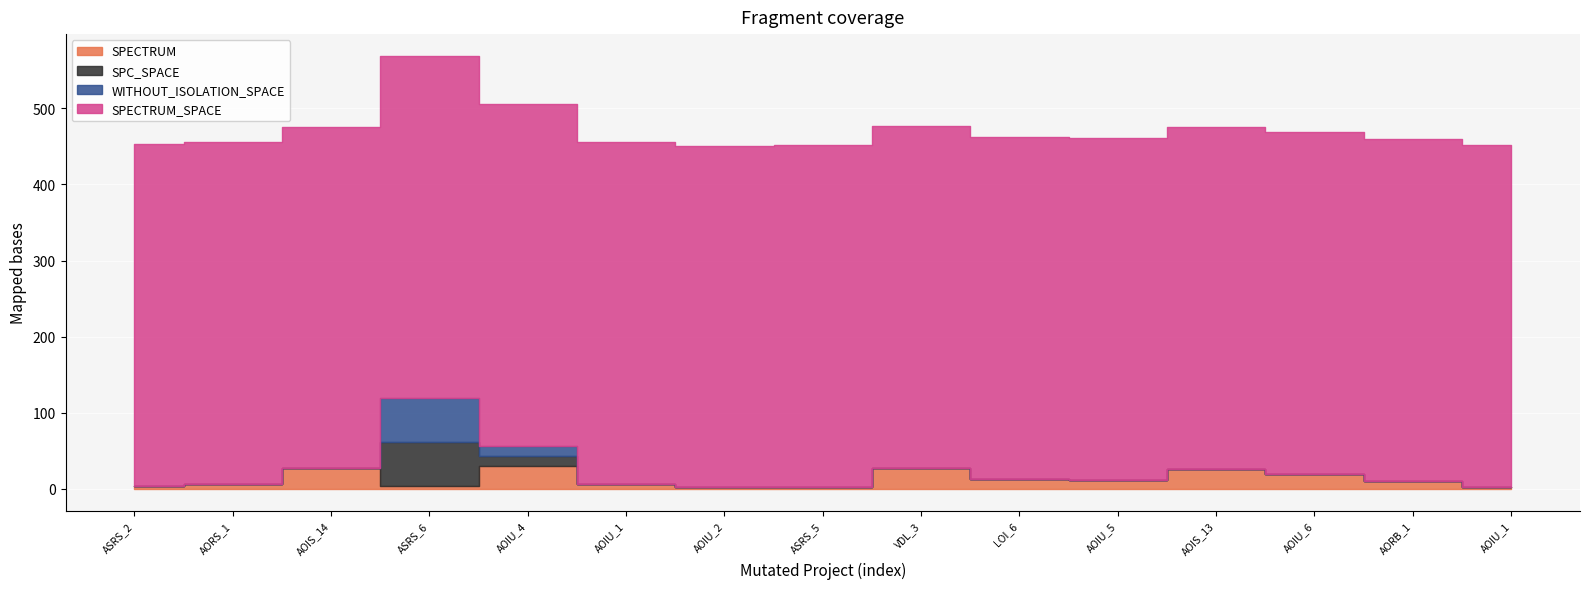

Read the SPECTRUM_SPACE value at Empty.PL_Interface_impl.AOIU_1.

449